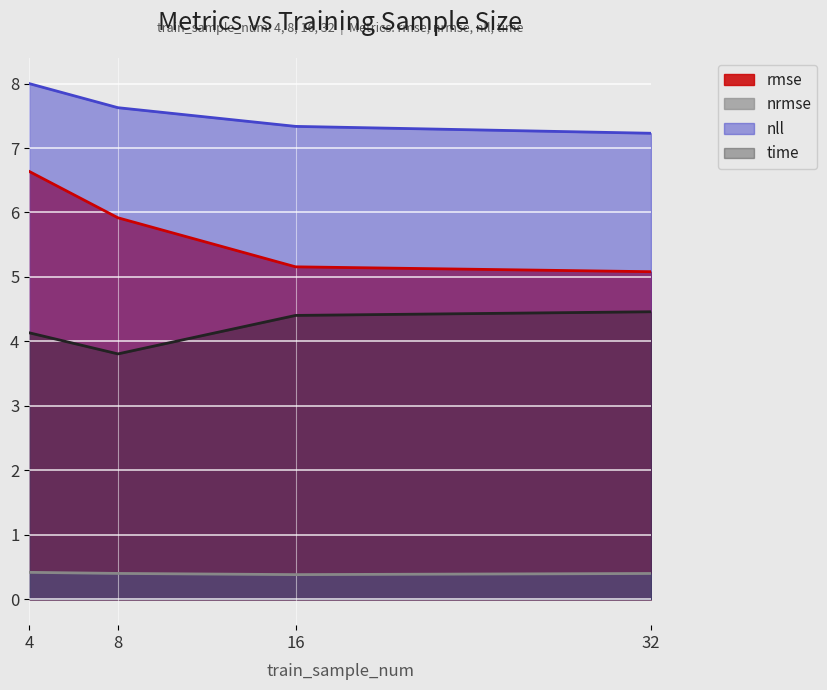

Read the time value at 8.

3.8